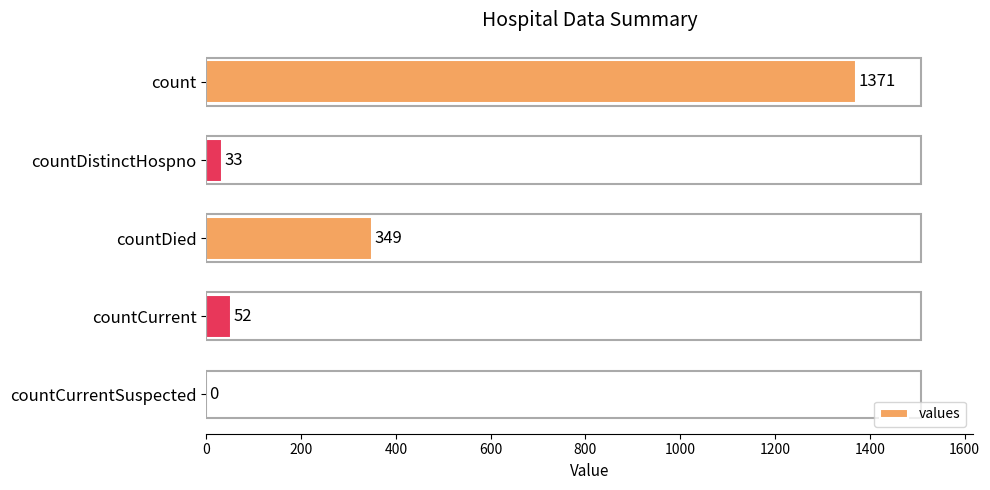

What is the sum of the values at countDistinctHospno and count?

1404